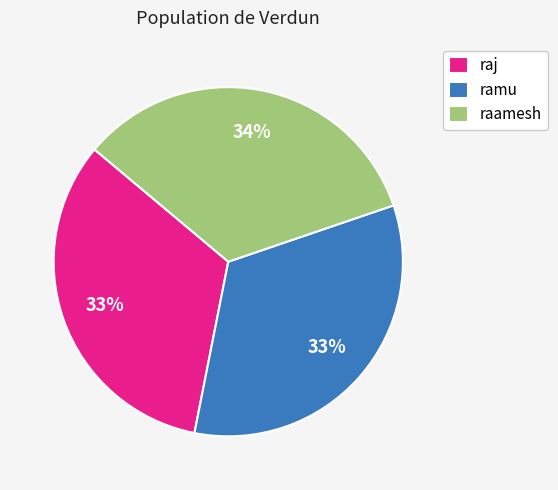

Count the number of slices in the pie.

3